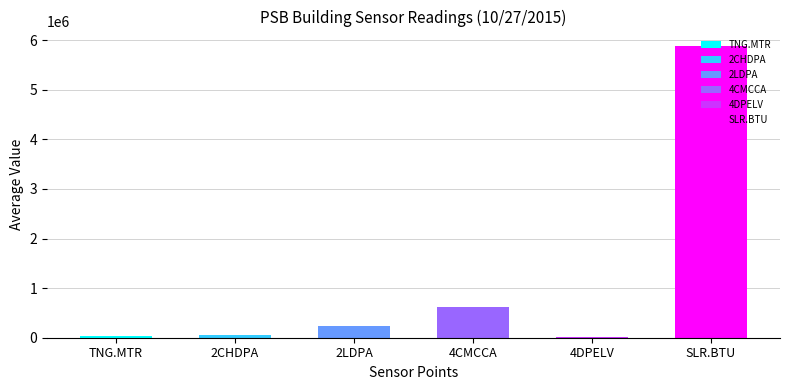

At which label is the value closest to 2943947?

4CMCCA